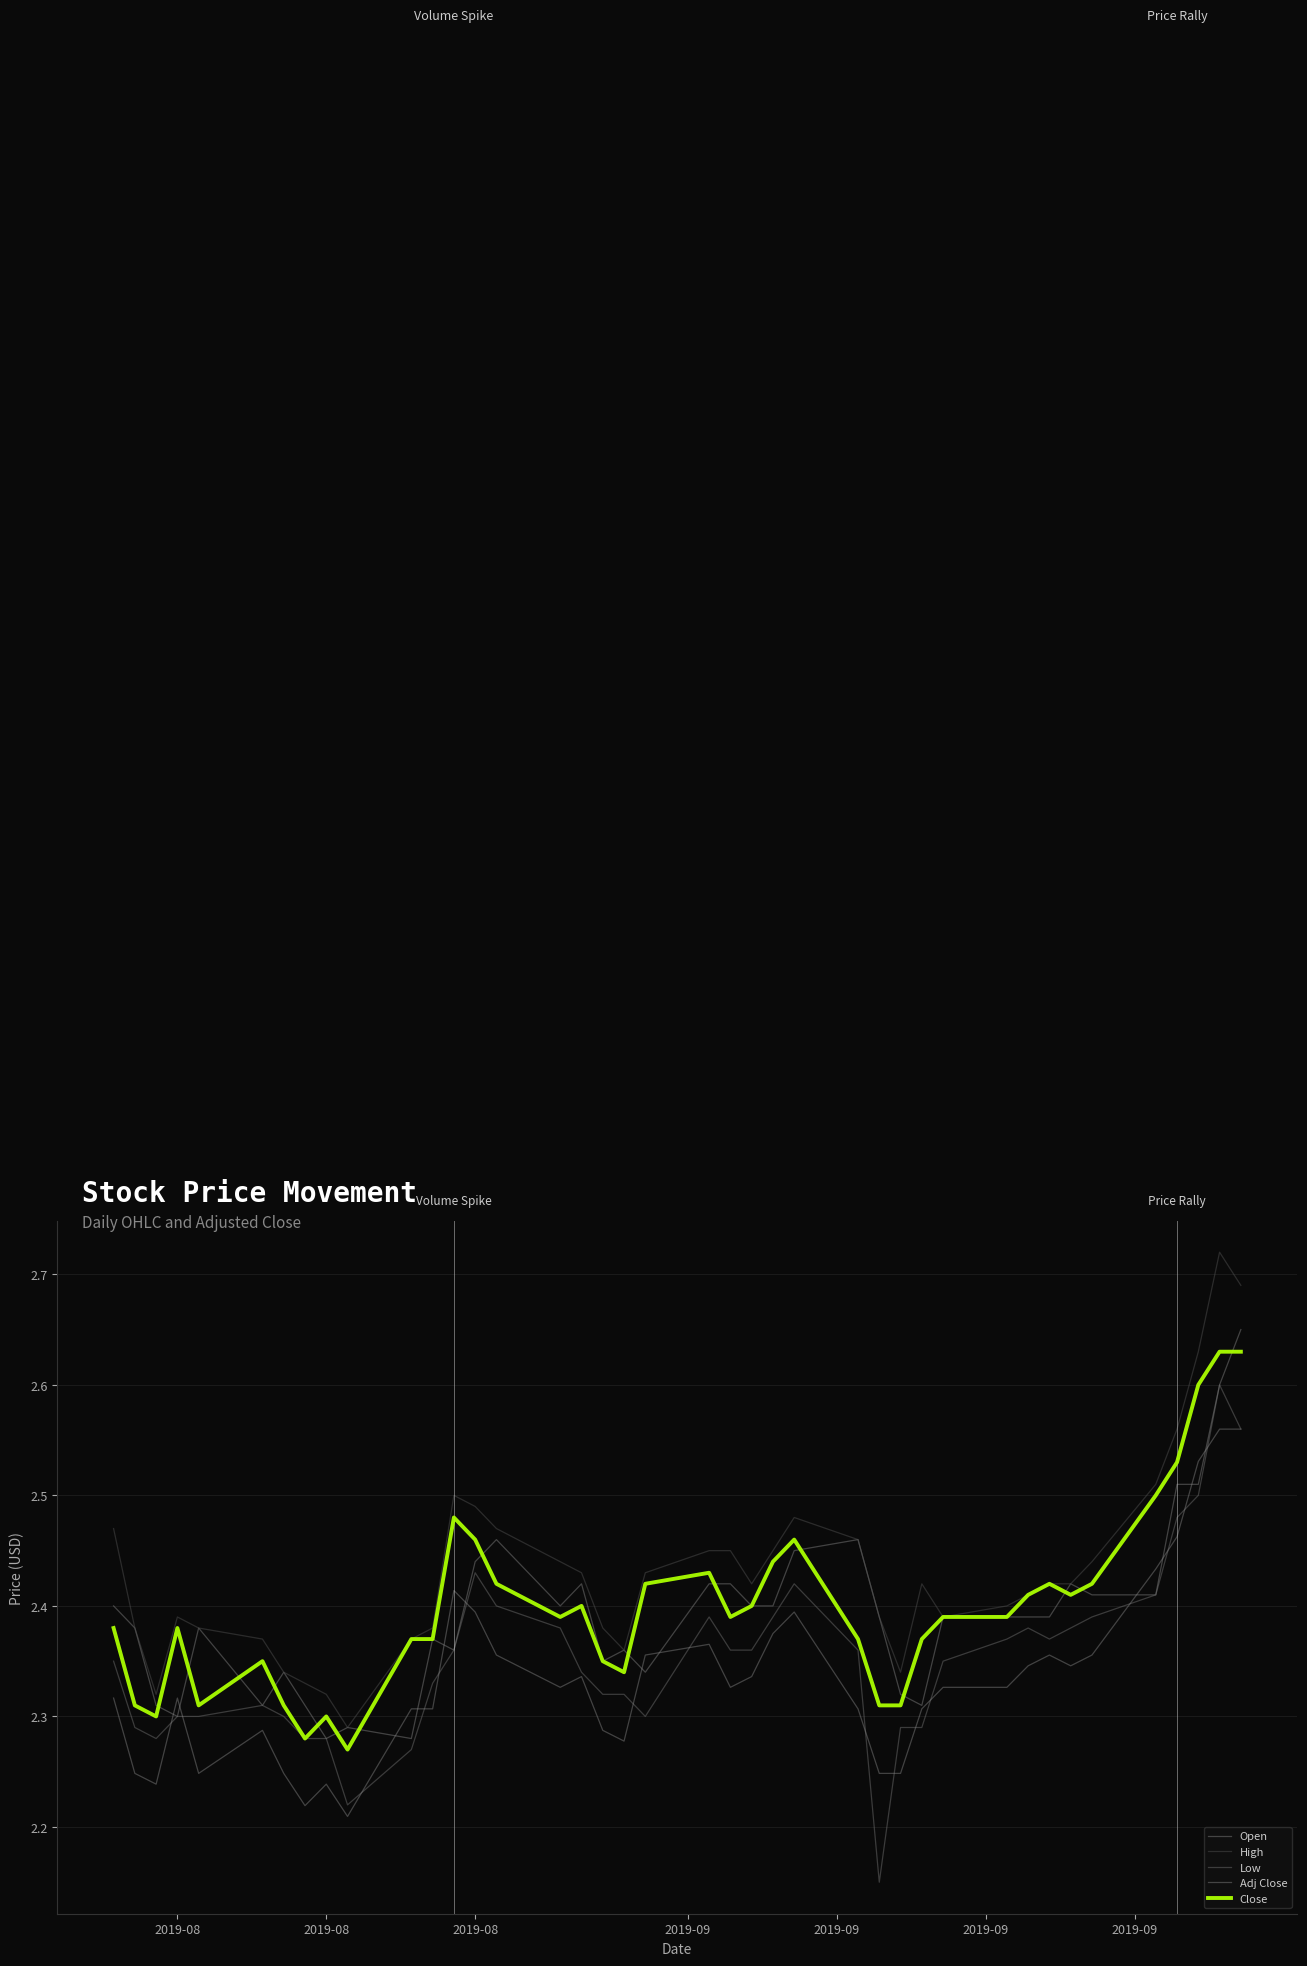

Does the chart display data point markers on the line(s)?

No